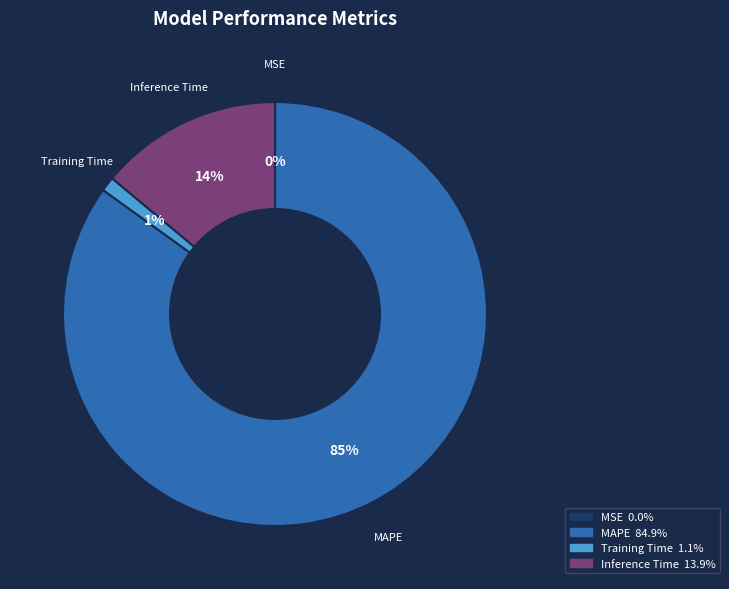

To the nearest percent, what is the difference between the largest and smallest slice percentages?

85%